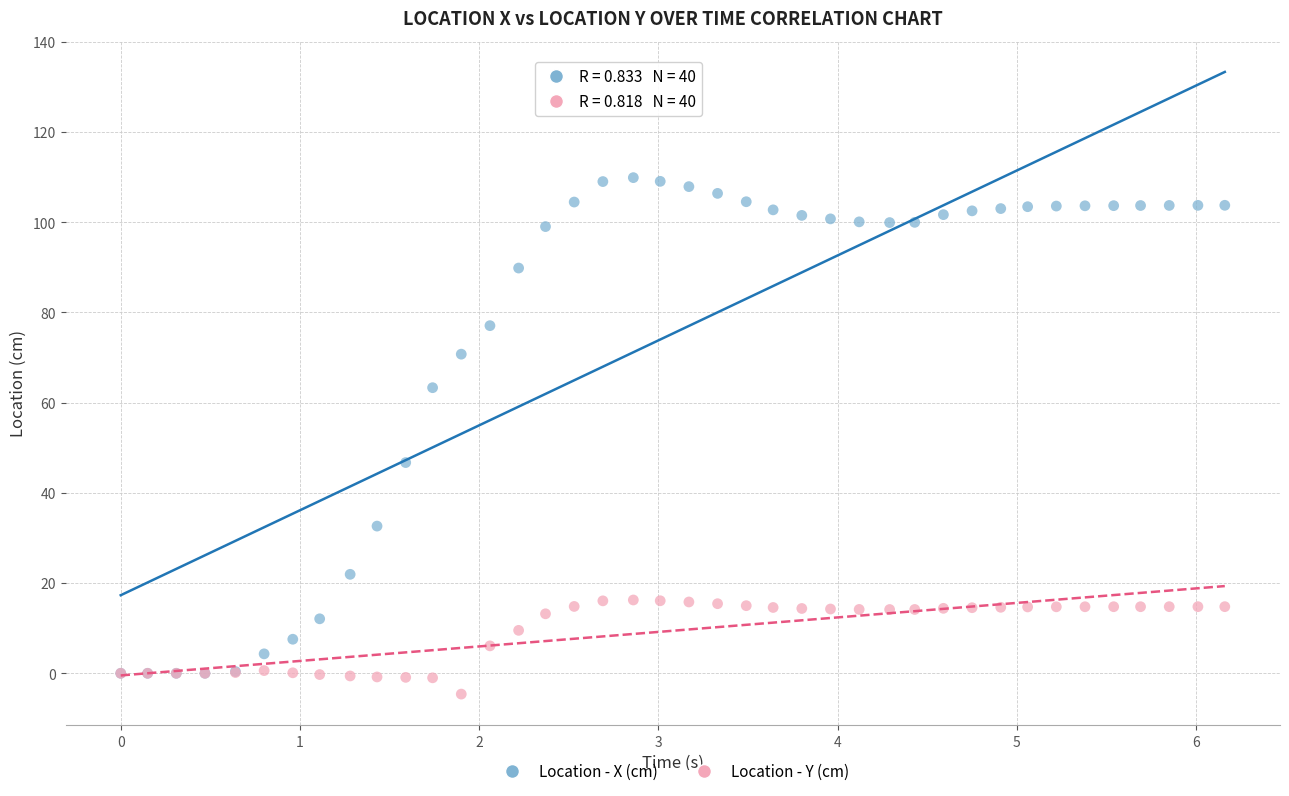

Across all series, what Y value is closest to 52?

46.7